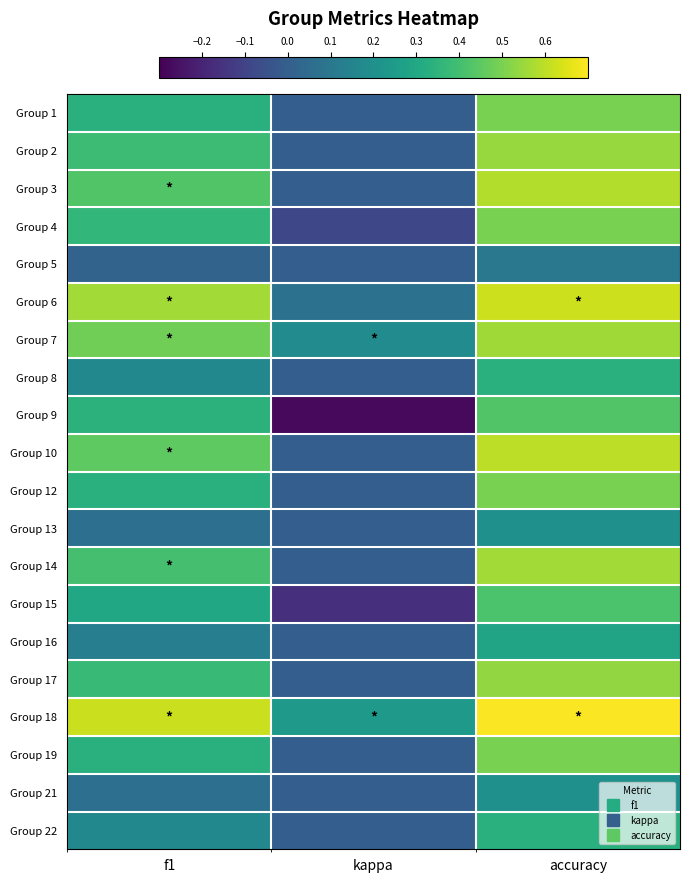

Which label corresponds to the smallest value in the chart?

kappa